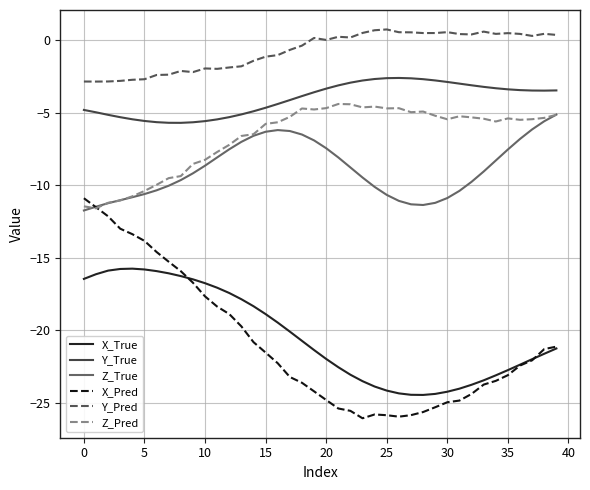

What is the difference between the second highest and minimum values in the Z_True series?

6.1